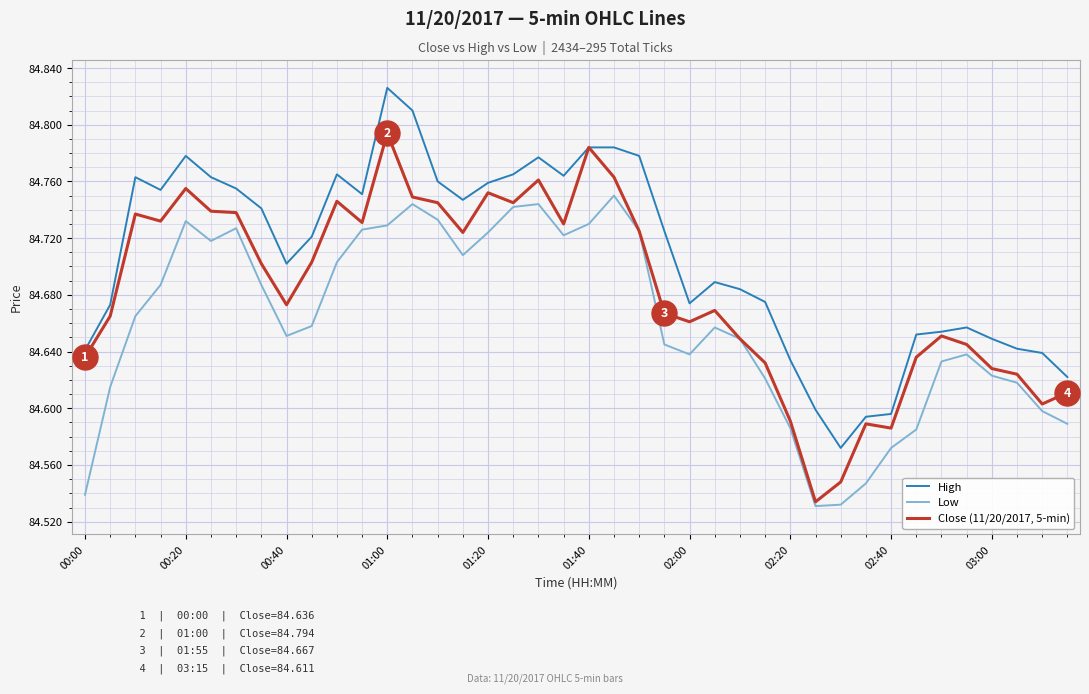

True or false: High and Low intersect in this chart.

False